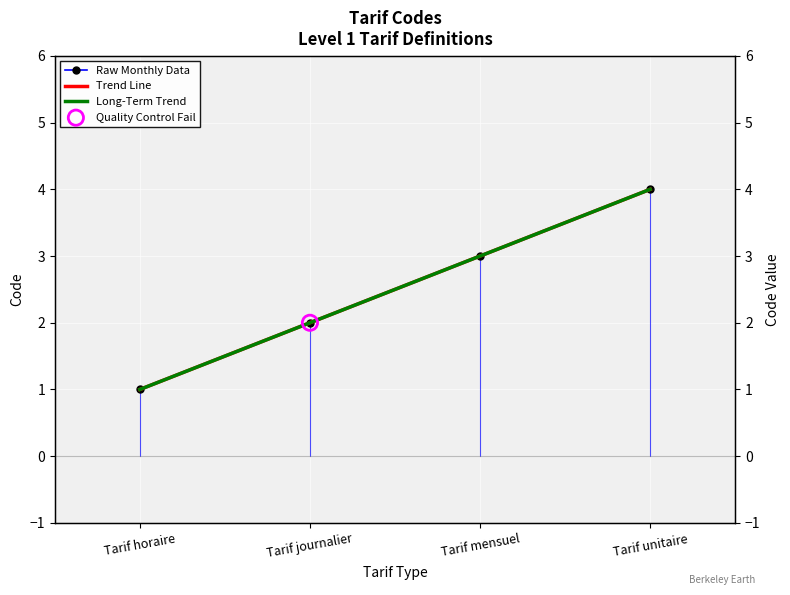

Between Tarif mensuel and Tarif unitaire, which is larger?

Tarif unitaire